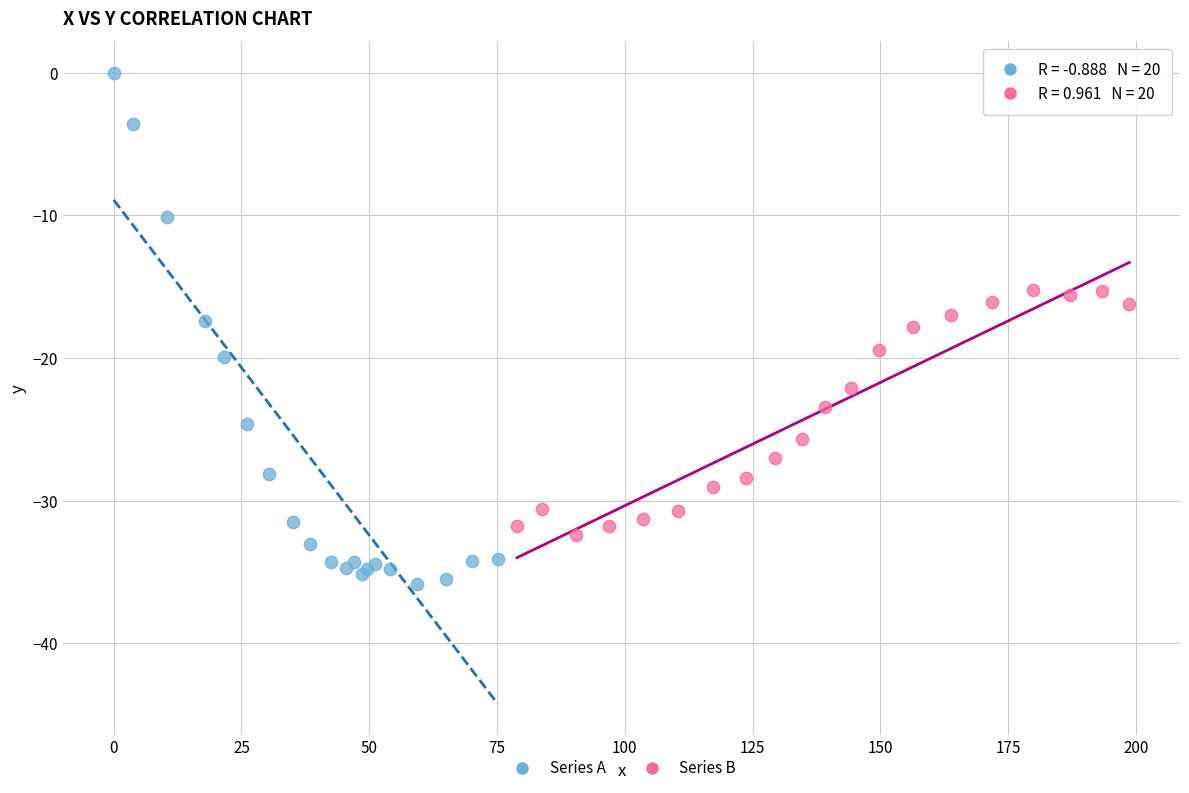

What are all the series names shown in the legend?

Series A, Series B